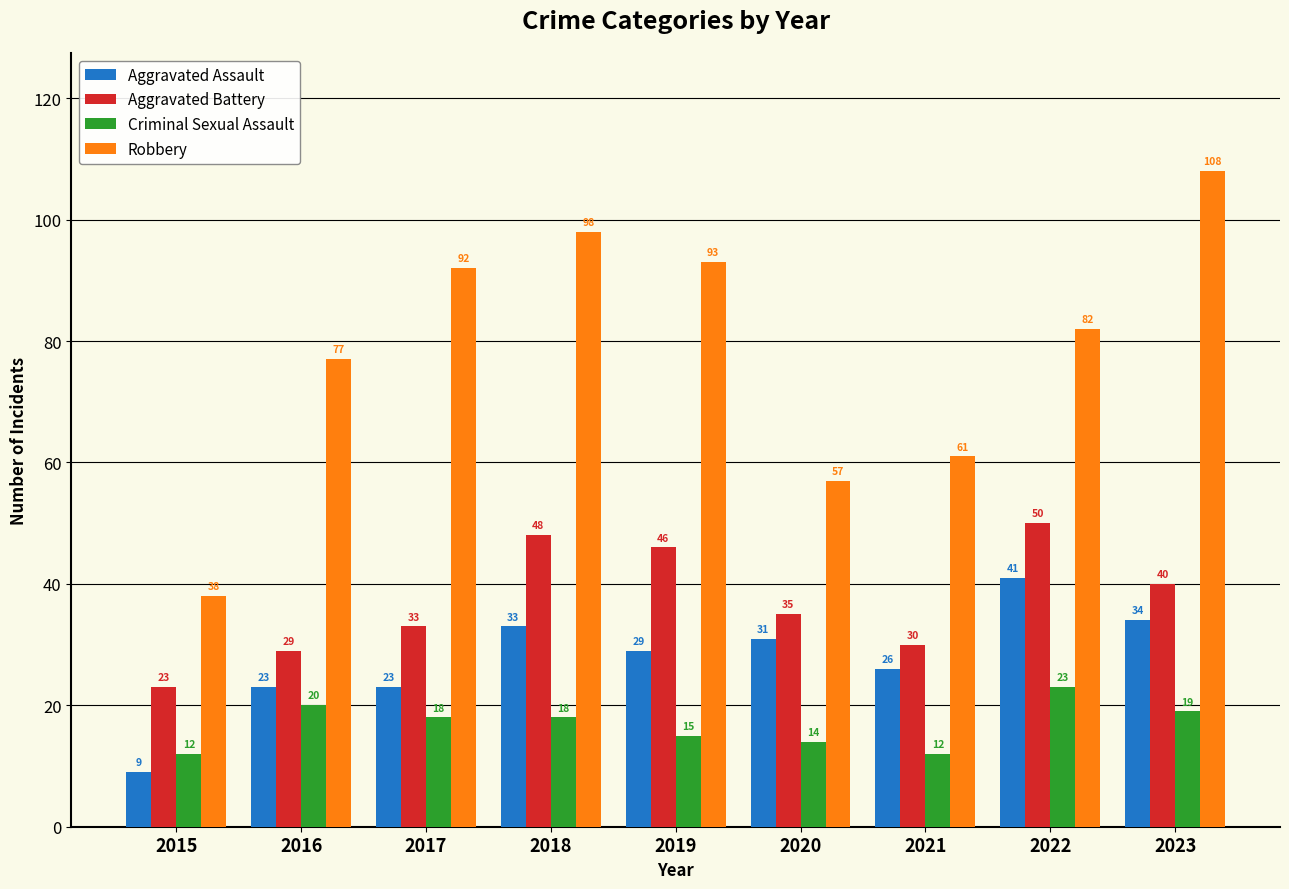

Is the value of Aggravated Assault at 2021 greater than the value of Robbery at 2022?

No